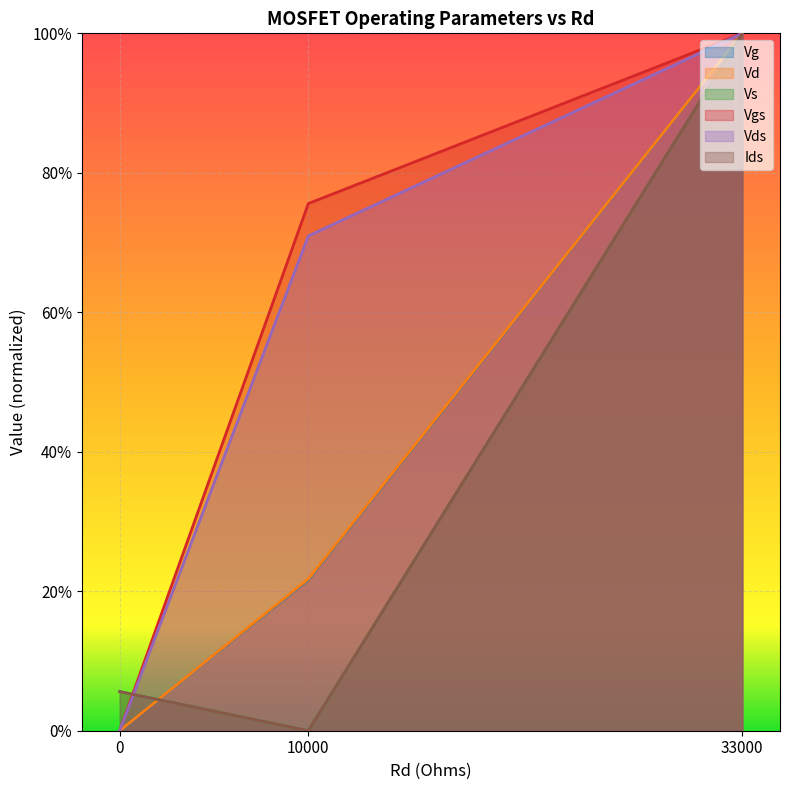

Which has a higher value, 10000 or 33000?

33000